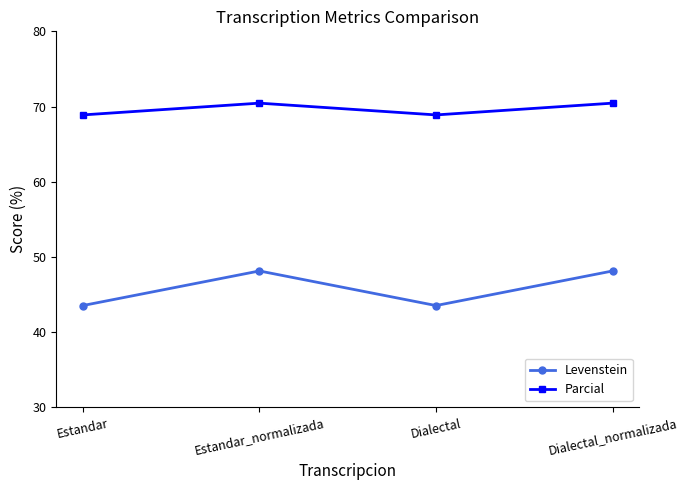

How many Parcial values are between 68 and 70?

2